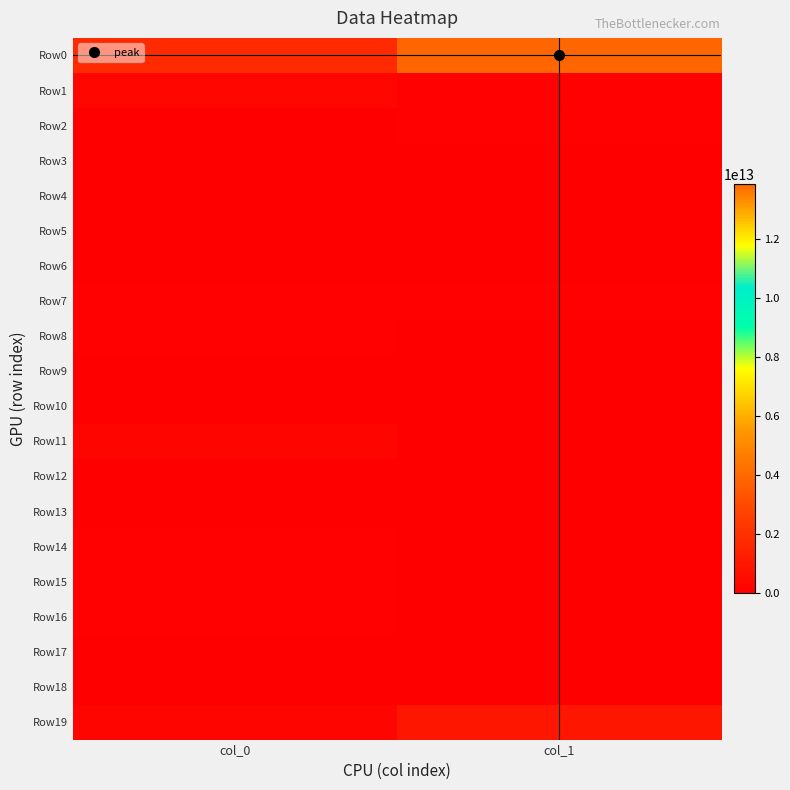

How many data points does each series have?

2